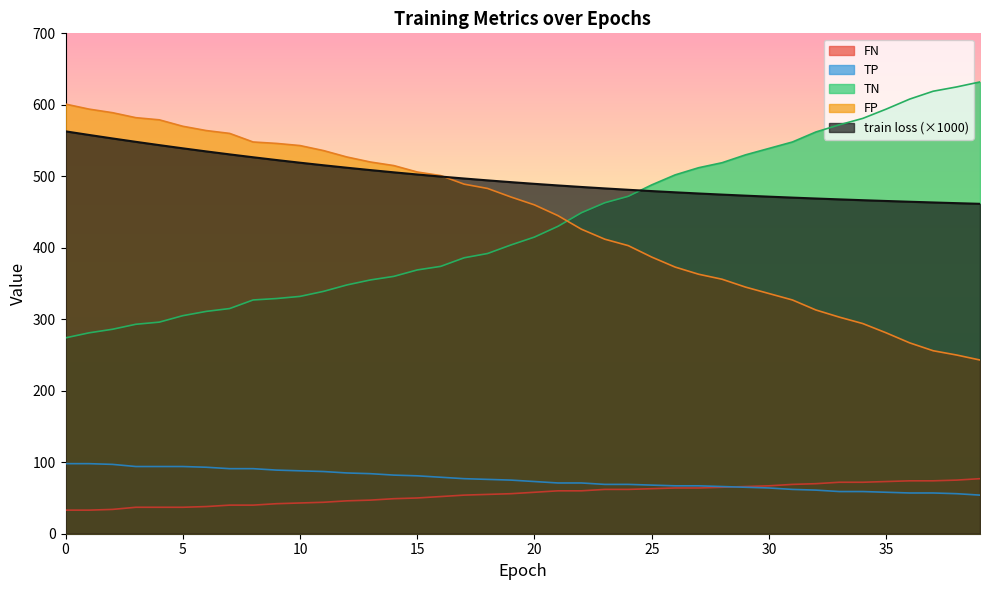

What are all the series names shown in the legend?

FN, TP, TN, FP, train loss (×1000)